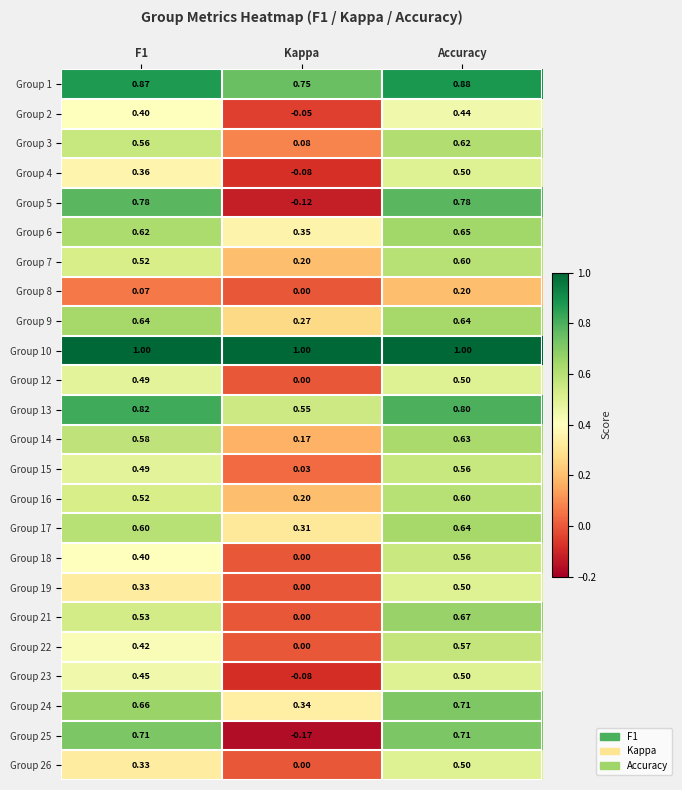

At which category is the sum across all series the highest?

Accuracy